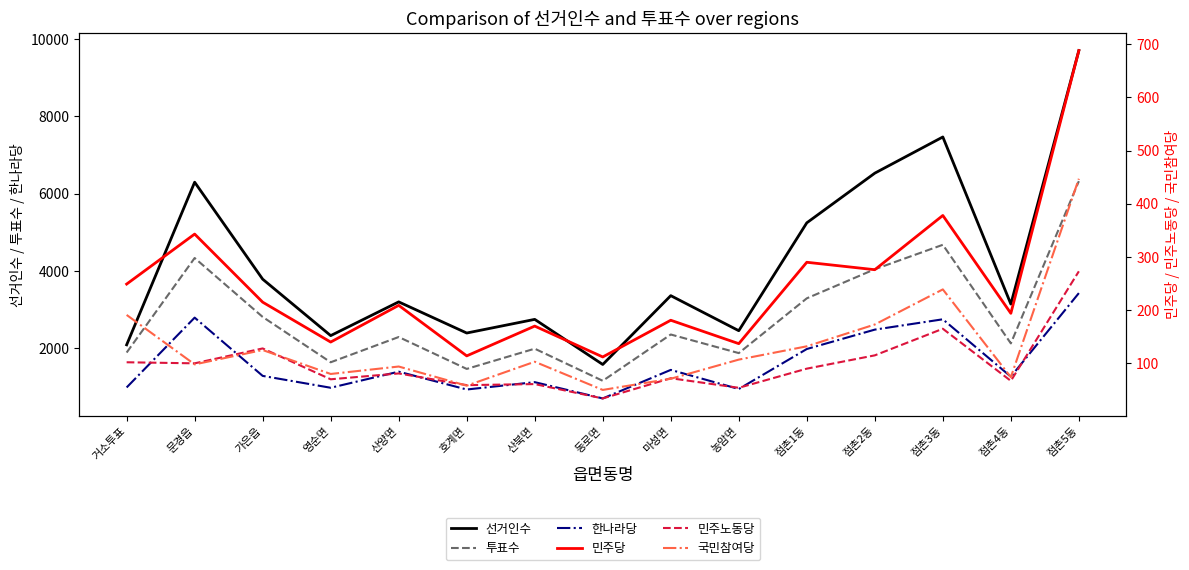

Which label corresponds to the smallest value in the chart?

동로면